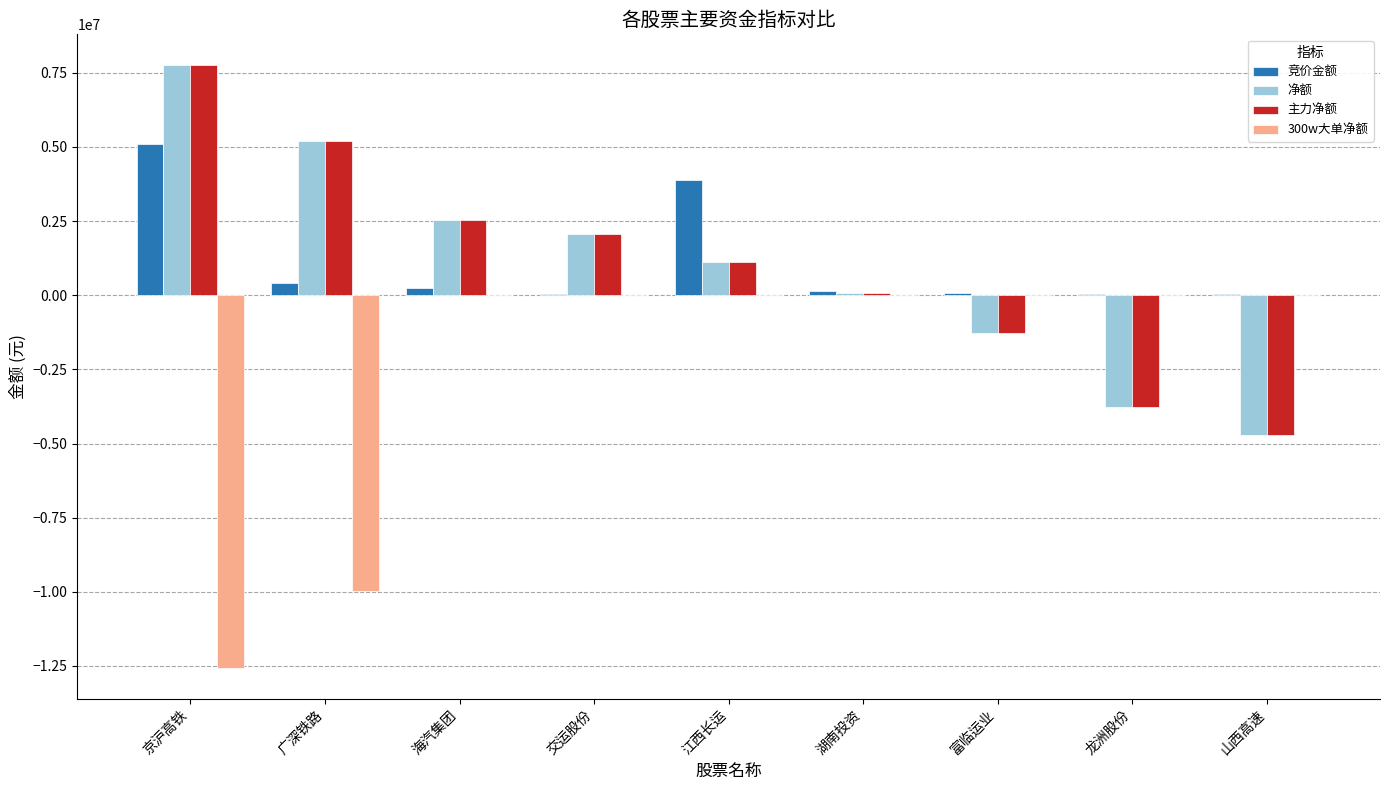

At which category is the sum across all series the highest?

京沪高铁